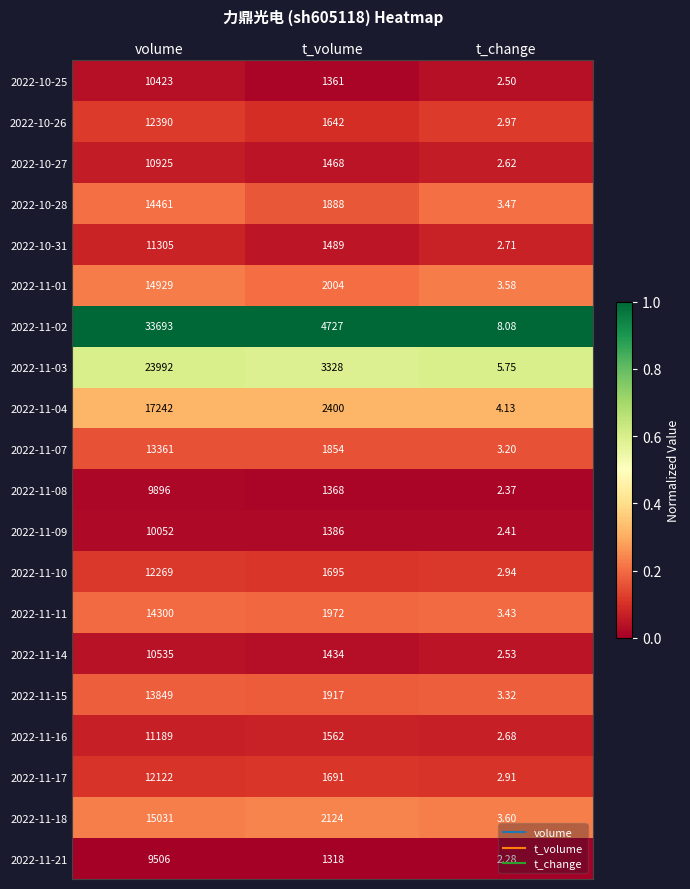

What is the total value across all series at volume?

281470.0